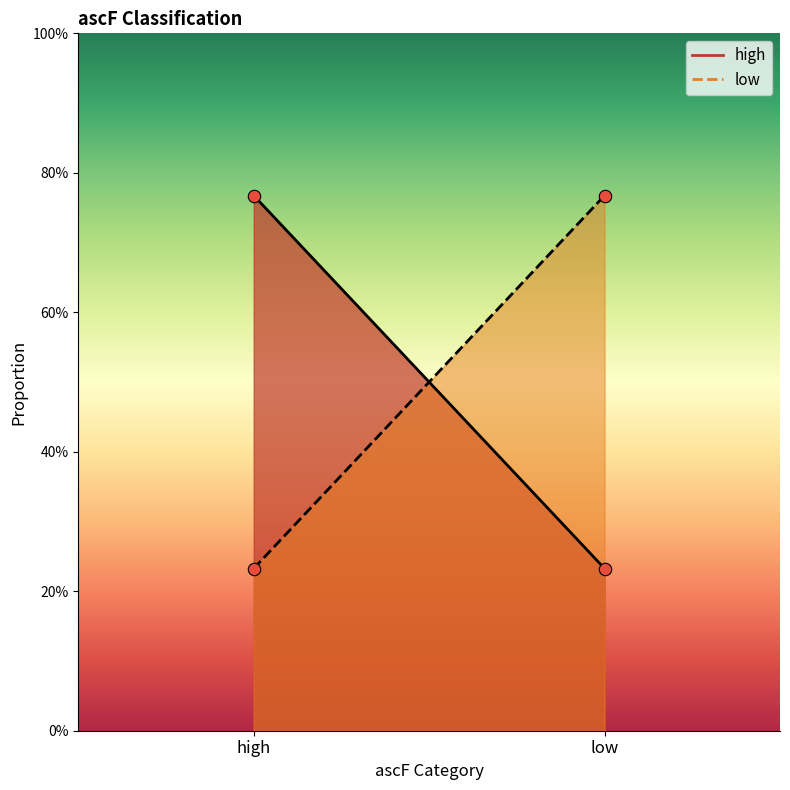

Which series has the largest Y range (max minus min)?

high